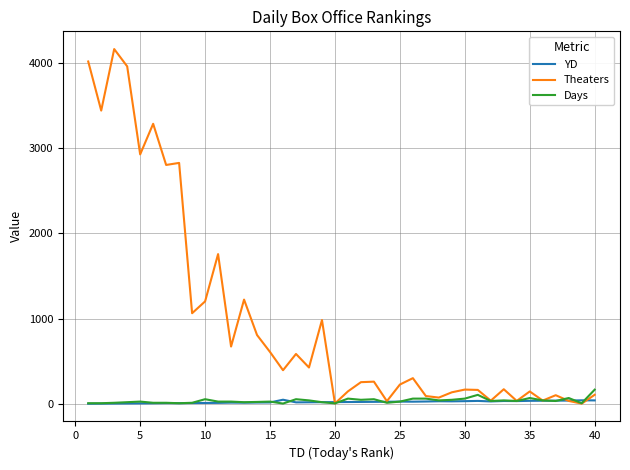

Which series has the largest total across all categories?

Theaters